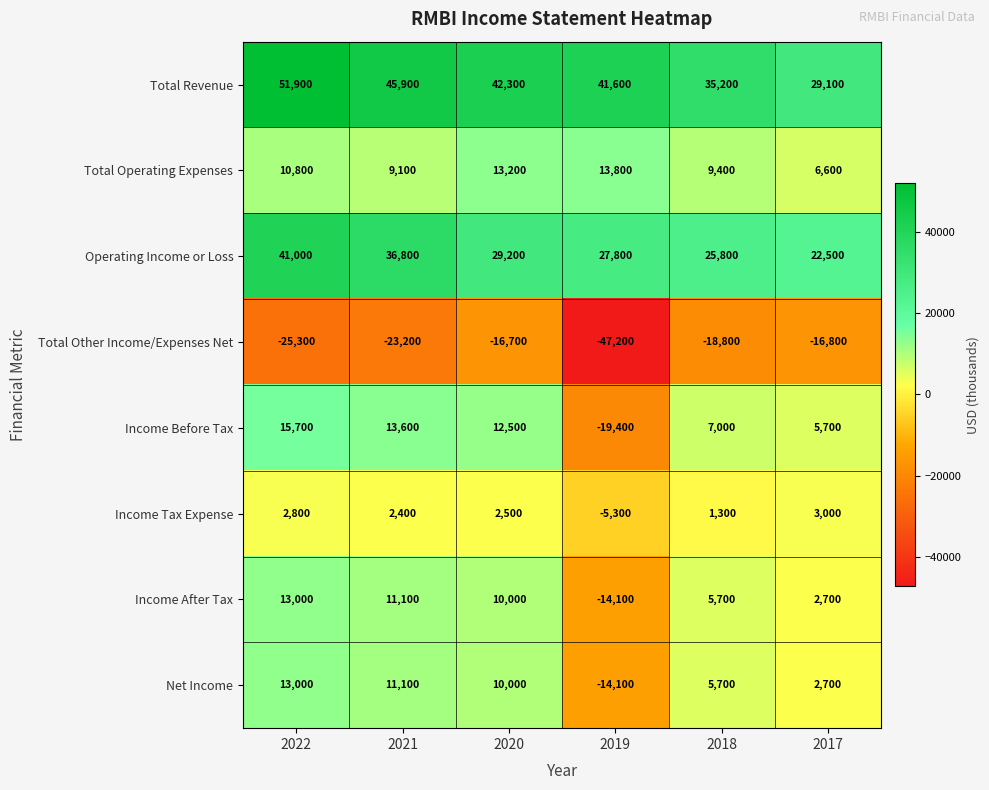

What is the total value across all series at 2021?

106800